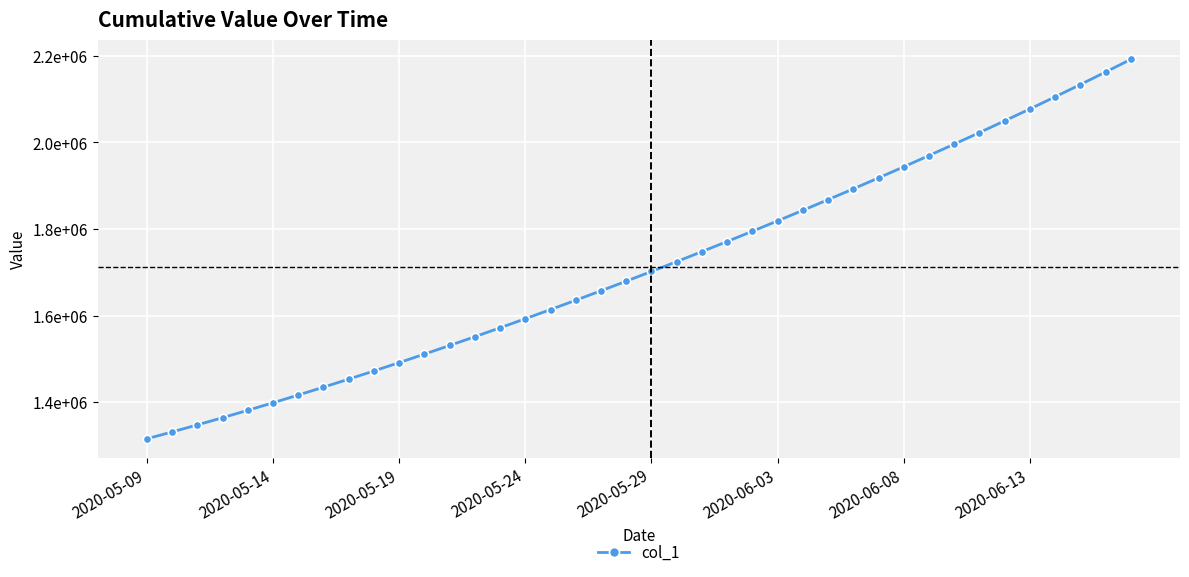

Where is the data nearest to the value 1753640?

22